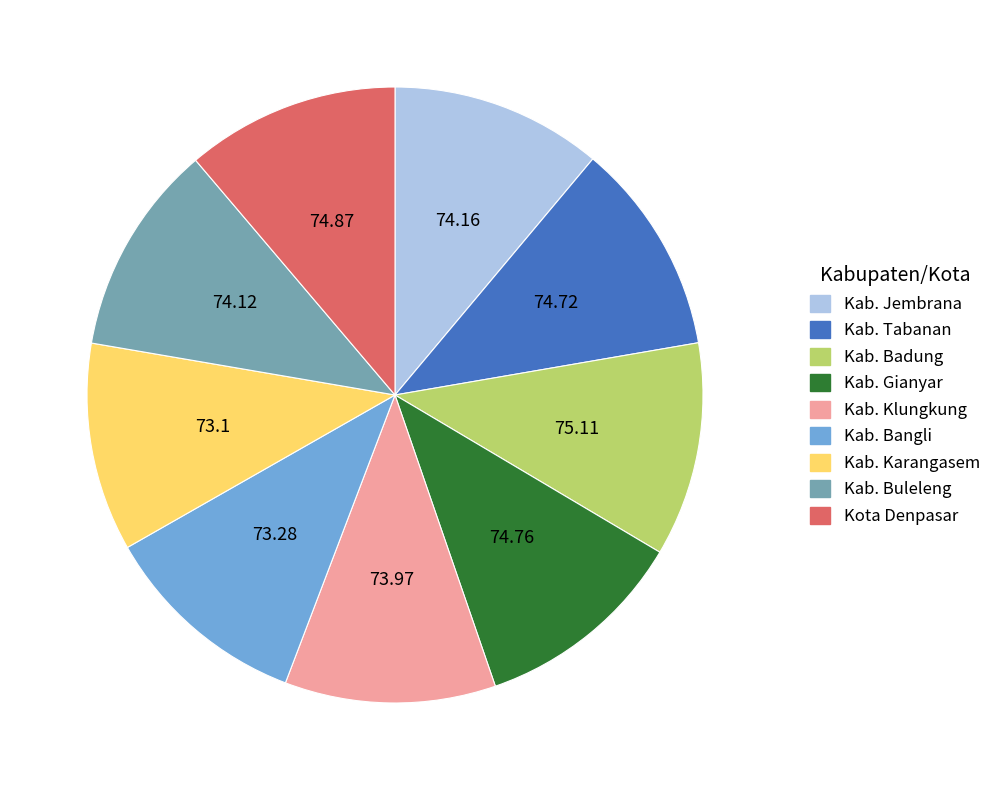

Is there a majority slice in this chart?

No